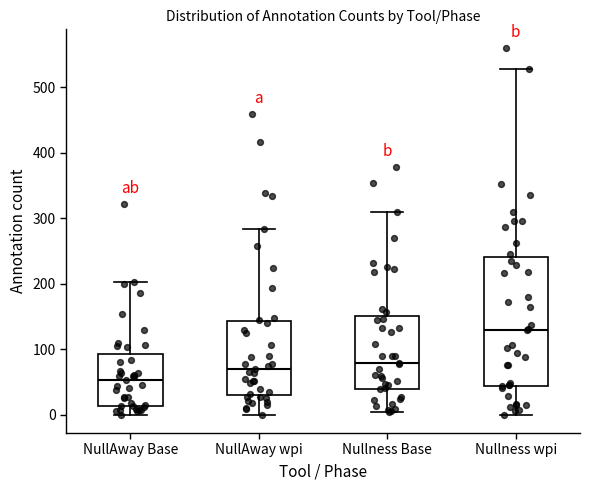

Reading left to right, read every box against the y-axis: the position of its median line, the range the box covers, and the ends of its whiskers. The values are not printed on the chart, so give them approximately, as read against the axis.

NullAway Base: median 50, box 10 to 90, whiskers 0 to 200
NullAway wpi: median 70, box 30 to 140, whiskers 0 to 280
Nullness Base: median 80, box 40 to 150, whiskers 0 to 310
Nullness wpi: median 130, box 40 to 240, whiskers 0 to 530